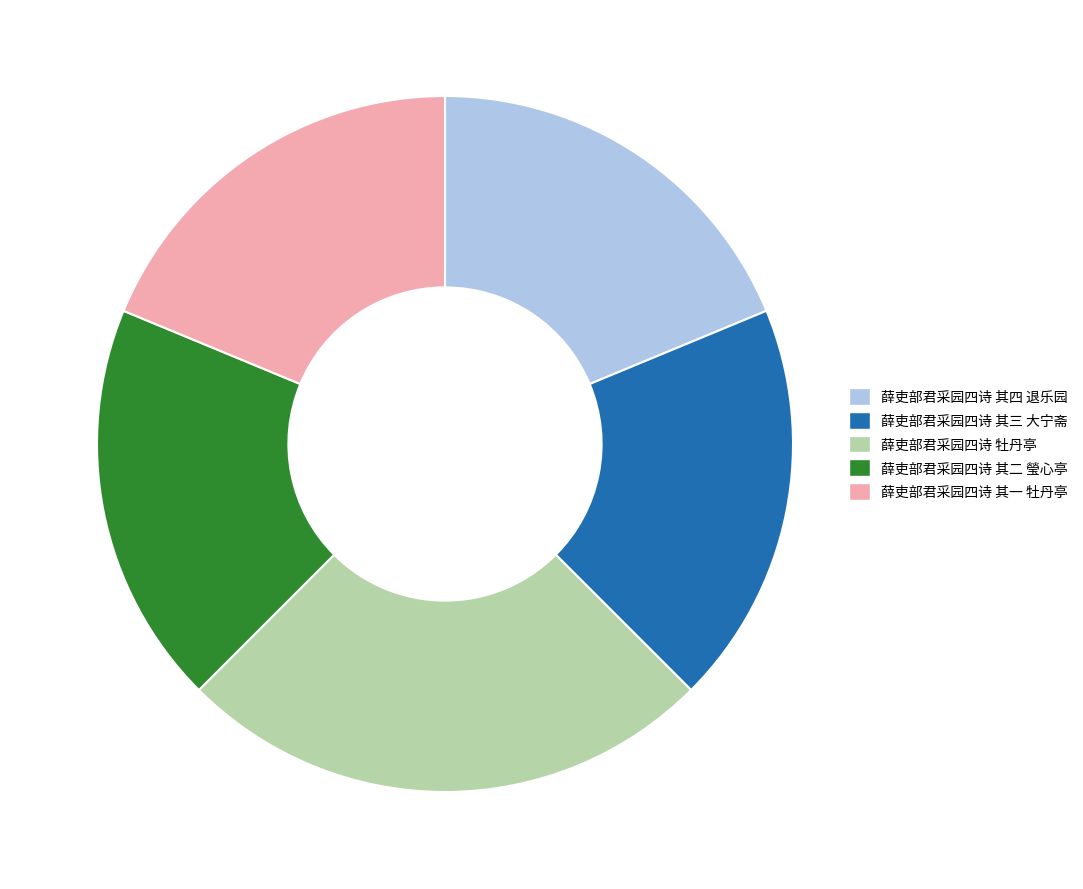

Which category has the biggest portion of the pie?

薛吏部君采园四诗 牡丹亭